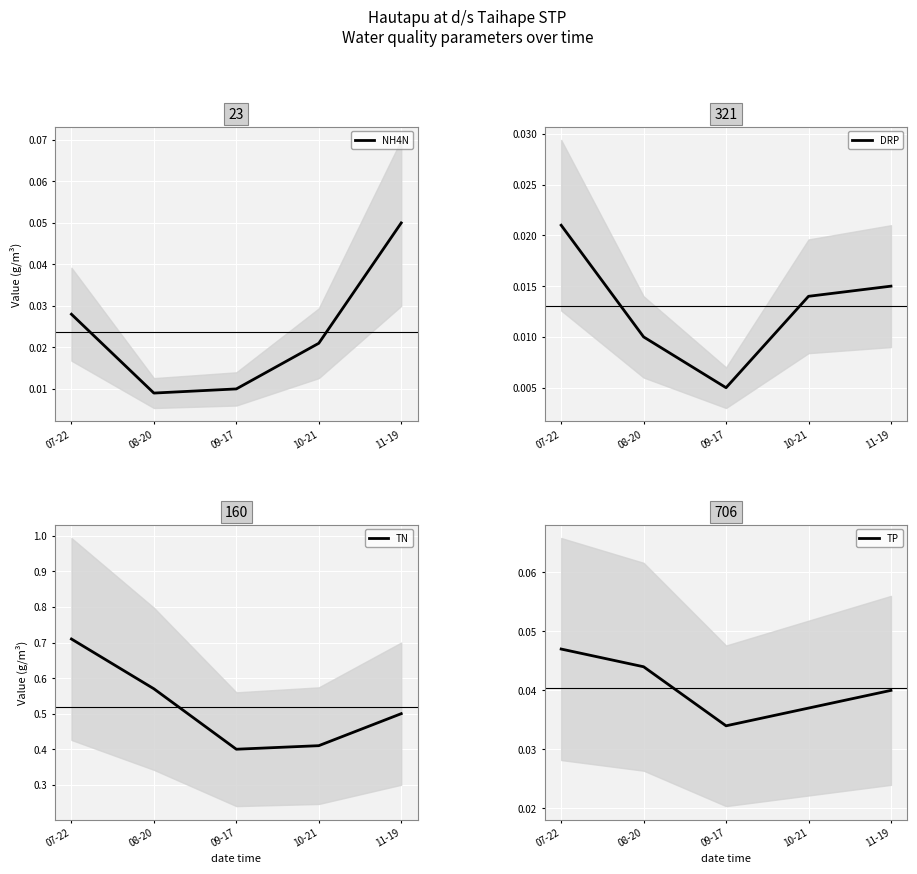

What is the maximum value for NH4N?

0.1